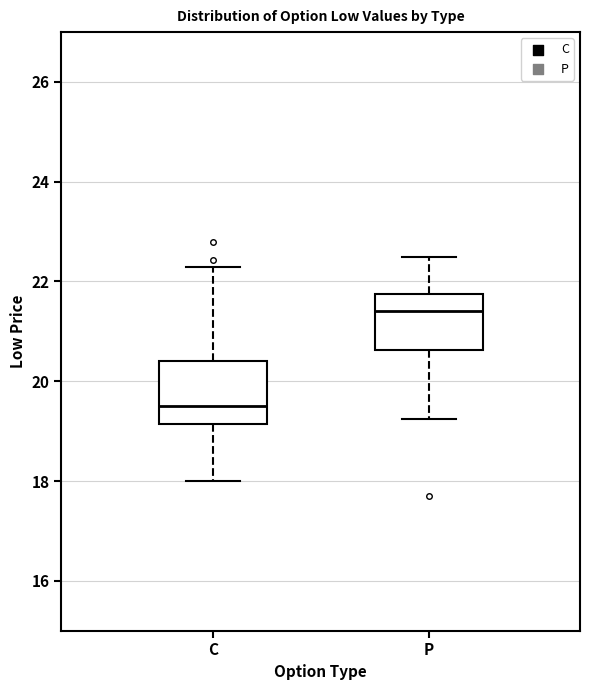

Reading left to right, read every box against the y-axis: the position of its median line, the range the box covers, and the ends of its whiskers. The values are not printed on the chart, so give them approximately, as read against the axis.

C: median 19.6, box 19.2 to 20.4, whiskers 18.0 to 22.4
P: median 21.4, box 20.6 to 21.8, whiskers 19.2 to 22.6